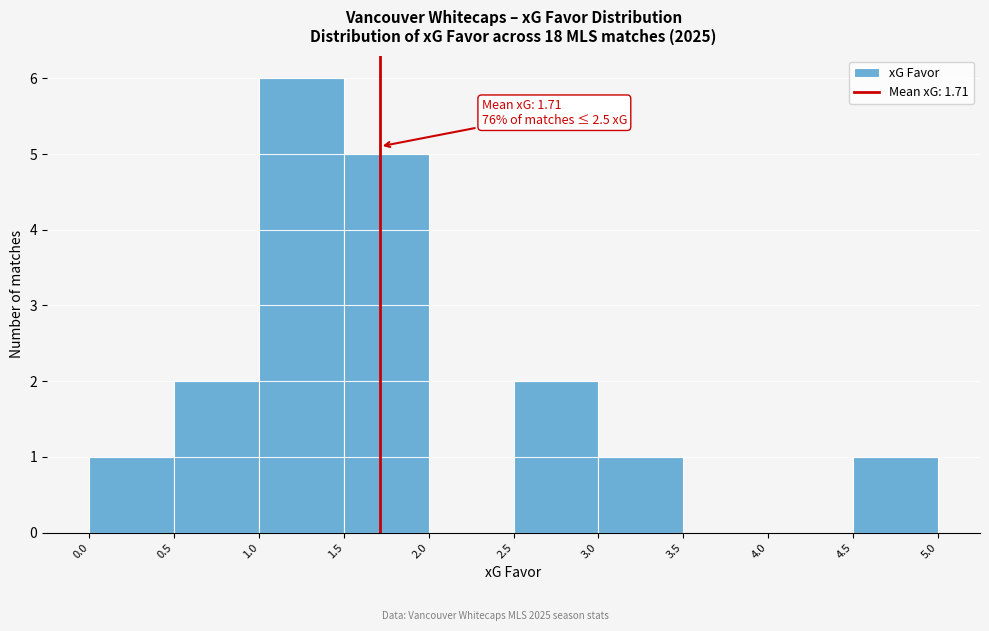

Which range on the x-axis has the tallest bar?

1.0 to 1.5